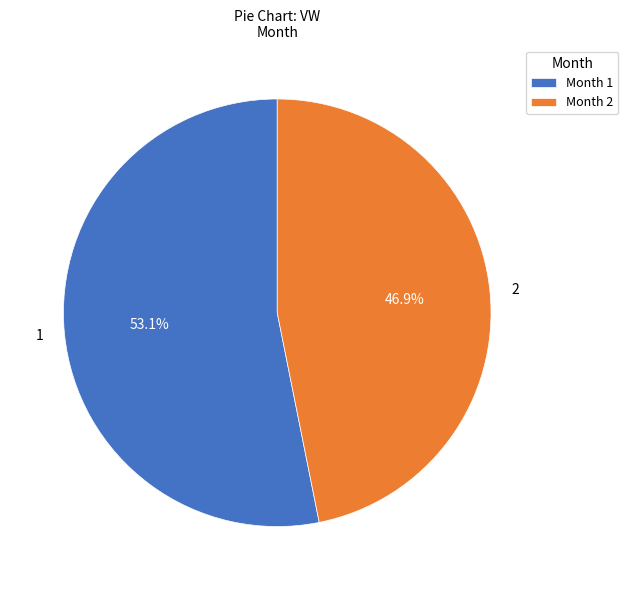

Which category has the smallest portion of the pie?

2